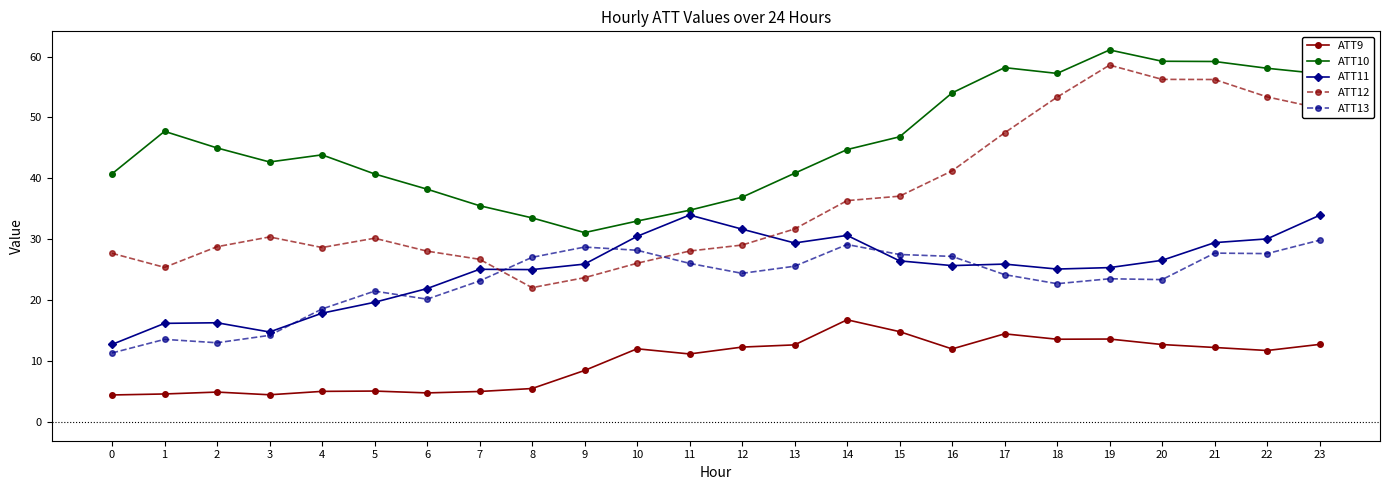

What is the total value across all series at 5?

117.2